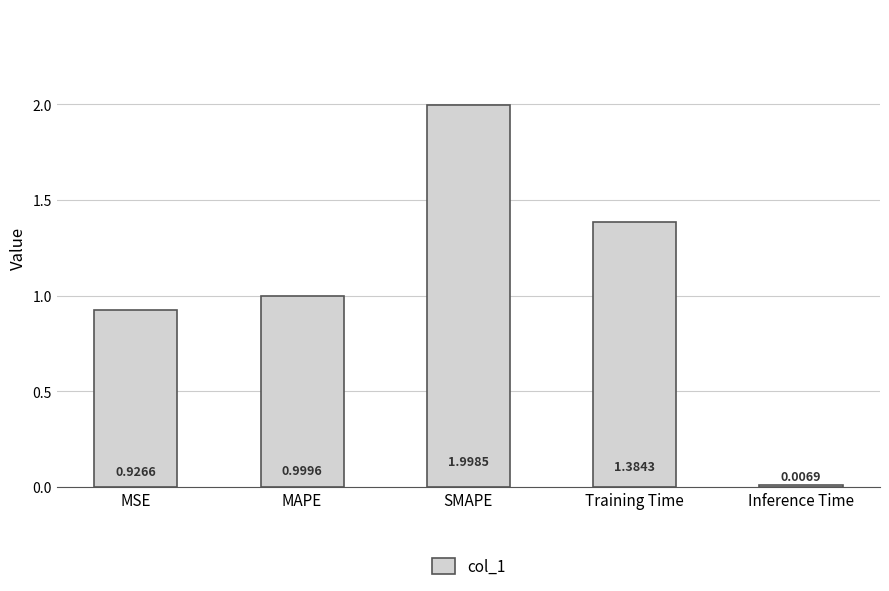

At which label is the value closest to 1?

MAPE